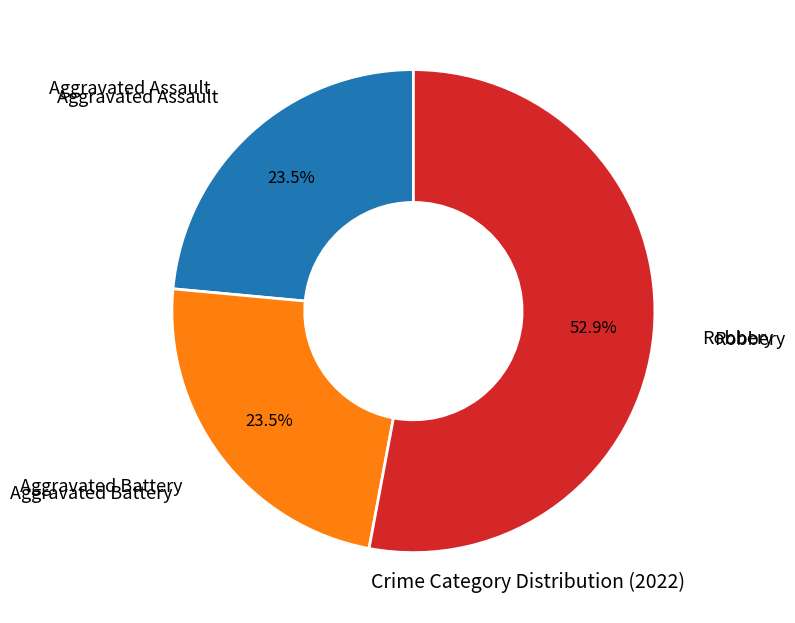

How many slices are in this pie chart?

3